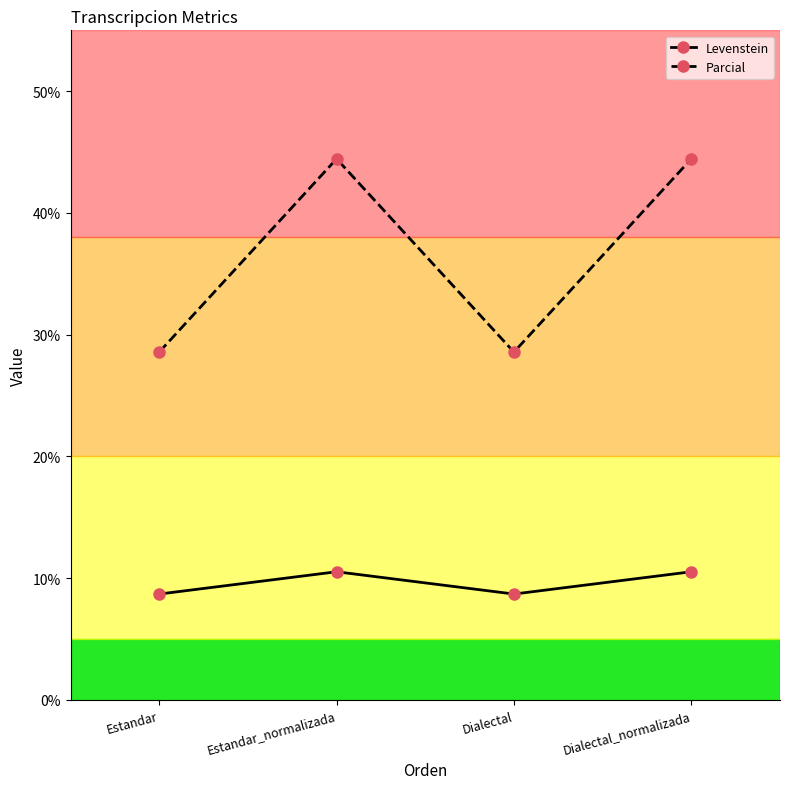

Reading right to left, transcribe all the data shown in this chart.

Levenstein: Dialectal_normalizada=10.5	Dialectal=8.7	Estandar_normalizada=10.5	Estandar=8.7
Parcial: Dialectal_normalizada=44.4	Dialectal=28.6	Estandar_normalizada=44.4	Estandar=28.6